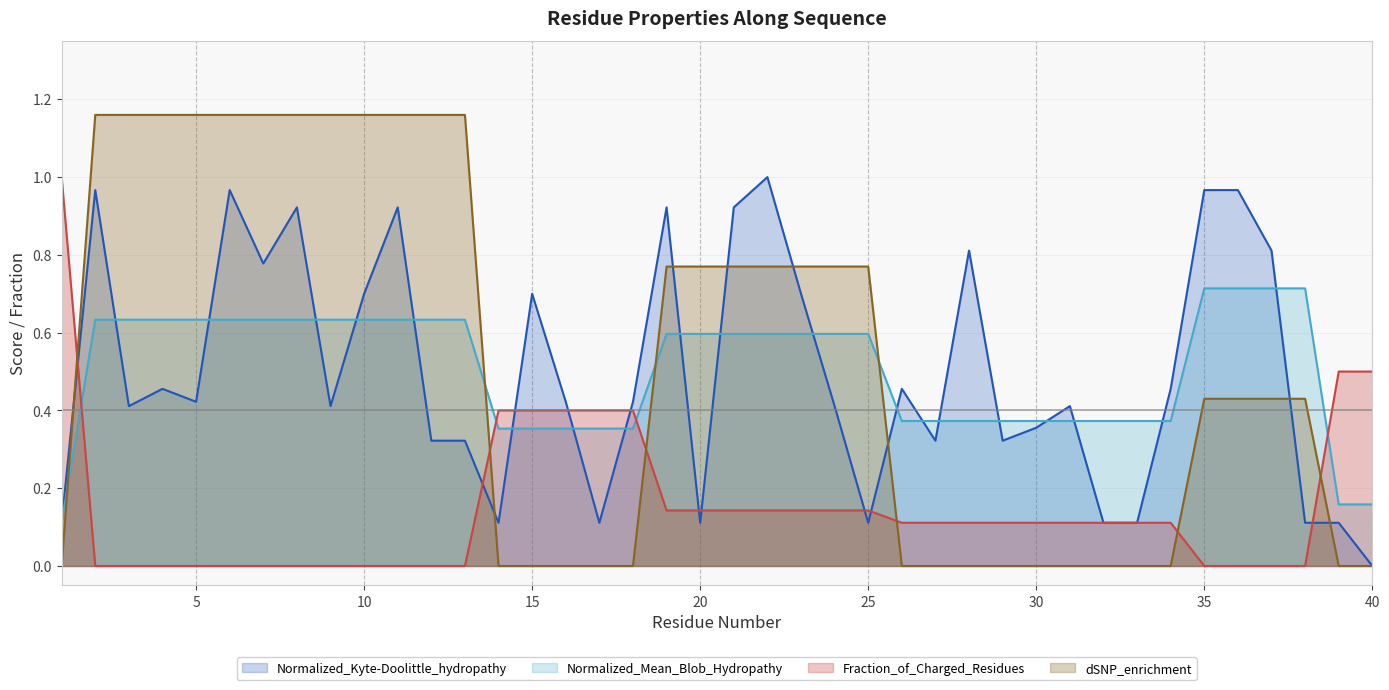

What is the difference between the Normalized_Kyte-Doolittle_hydropathy values at 21 and 39?

0.8